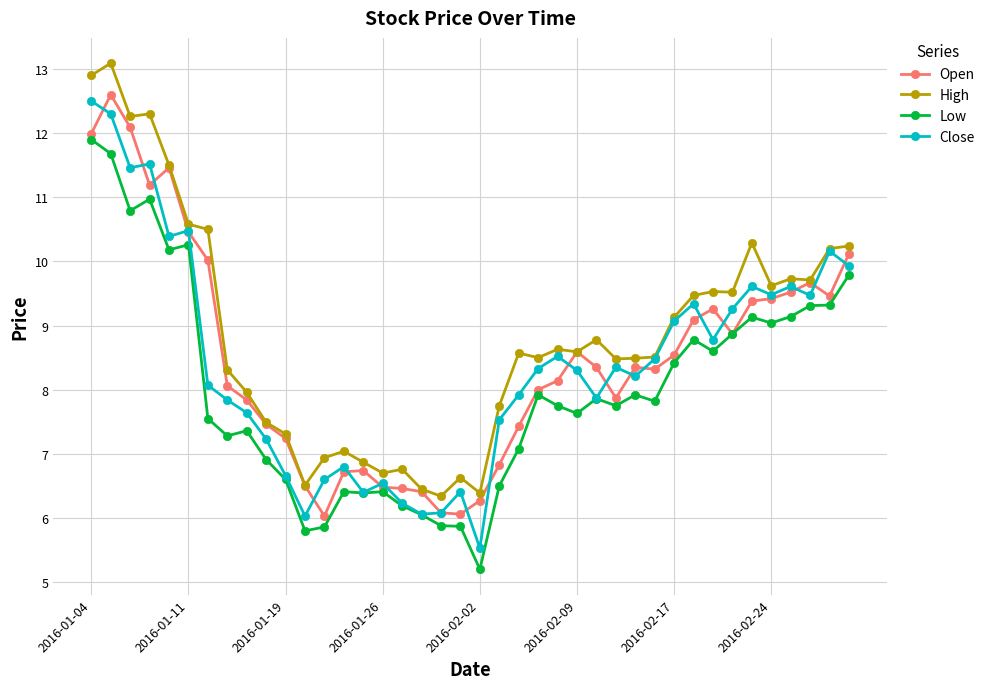

What is the highest value of the High series?

13.1